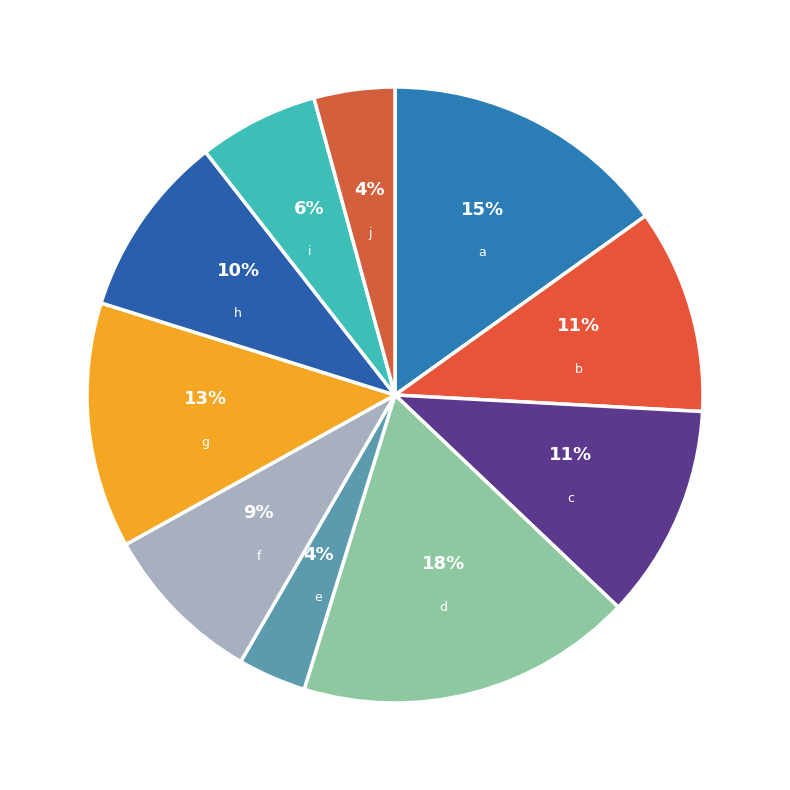

Rank the categories by value from lowest to highest.

e, j, i, f, h, b, c, g, a, d